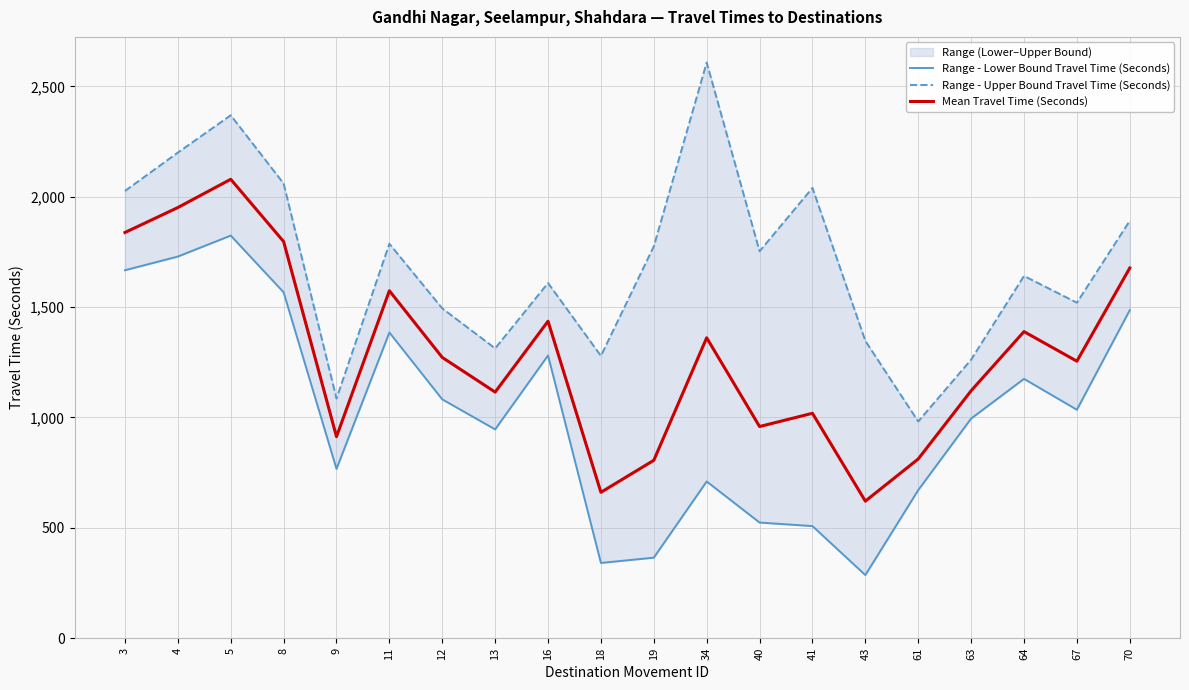

True or false: Range - Lower Bound Travel Time (Seconds) and Range - Upper Bound Travel Time (Seconds) intersect in this chart.

False